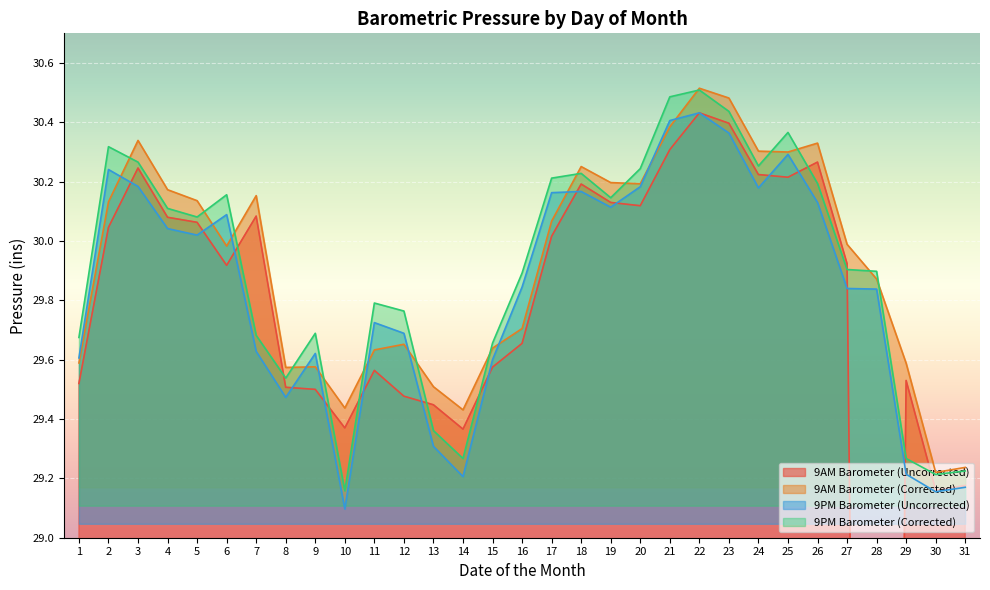

Is the value of 9AM Barometer (Corrected) at 23 greater than the value of 9PM Barometer (Corrected) at 27?

Yes